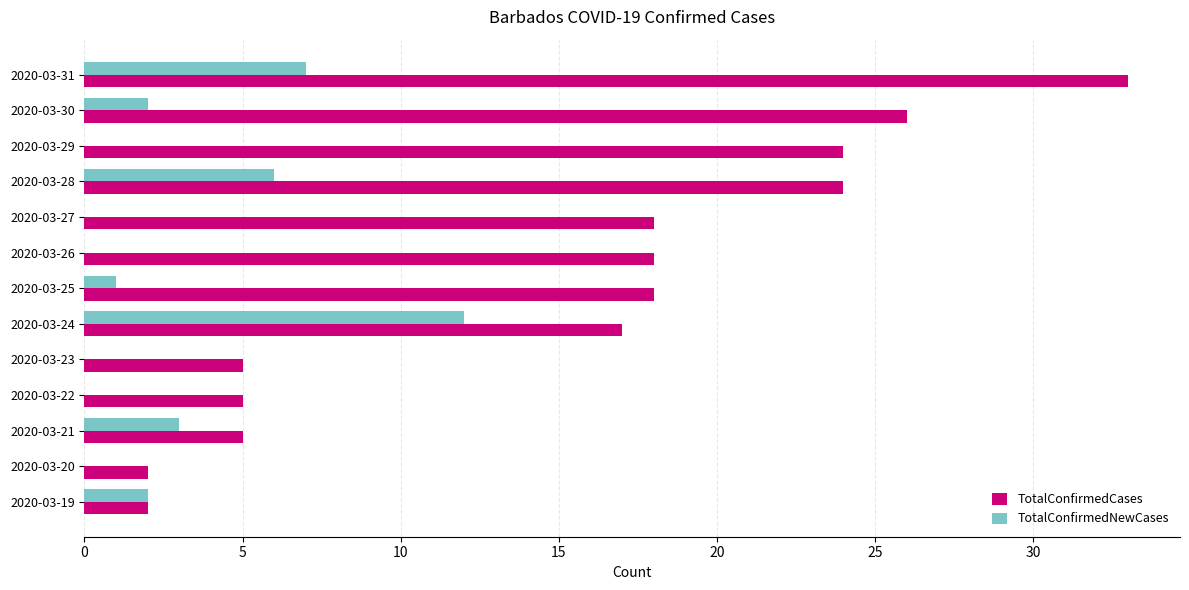

At which category is the sum across all series the highest?

2020-03-31